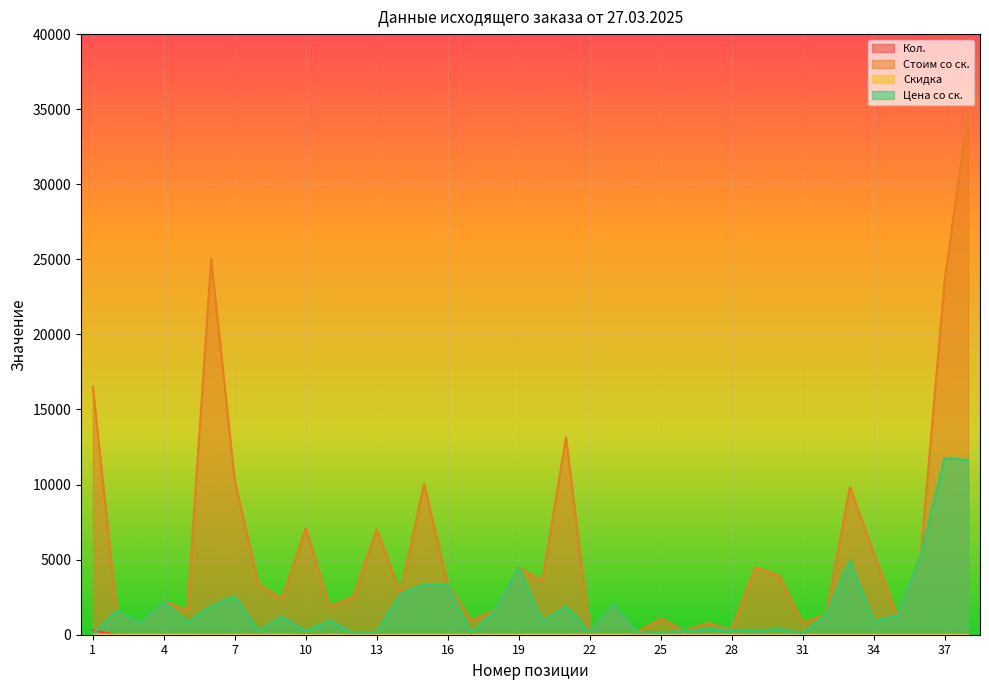

At which category does Стоим со ск. reach its first local peak?

4